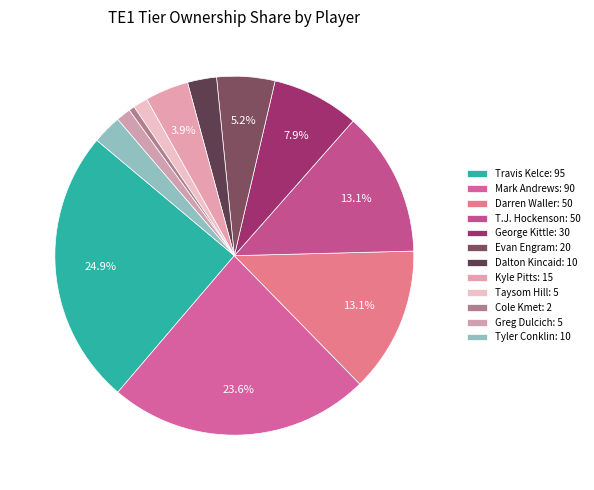

The Evan Engram slice represents 17% of the pie. True or false?

False